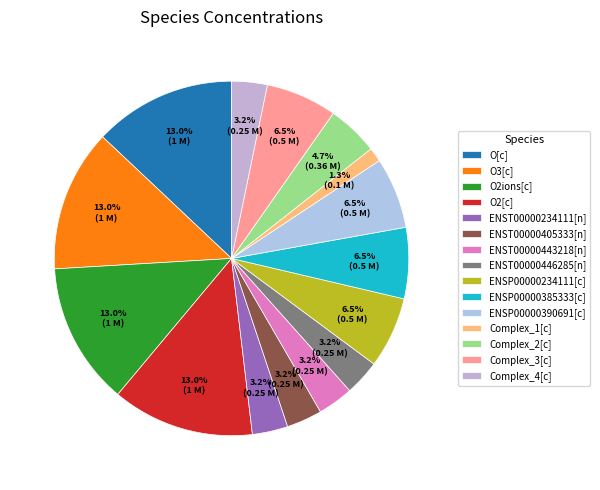

Do ENST00000446285[n] and O2[c] together represent more than half of the pie?

No